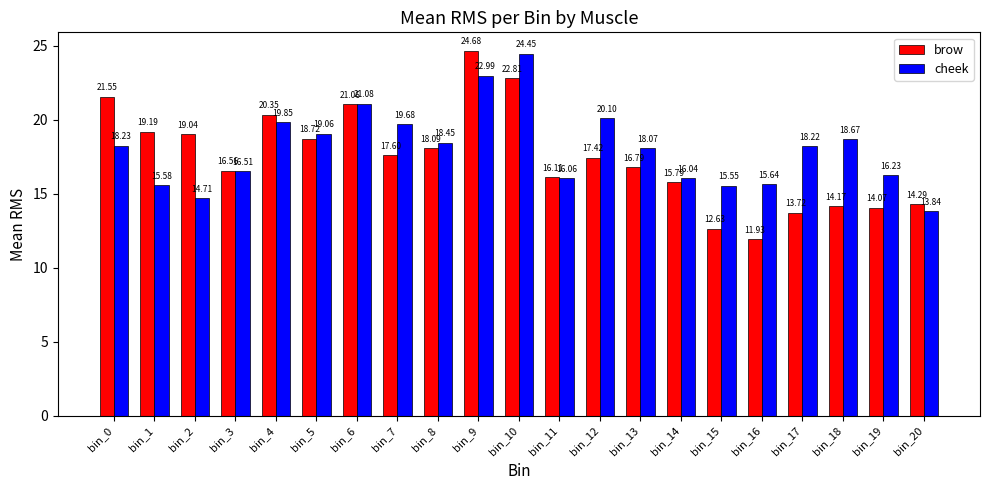

Between bin_5 and bin_12, which series saw the biggest shift?

brow